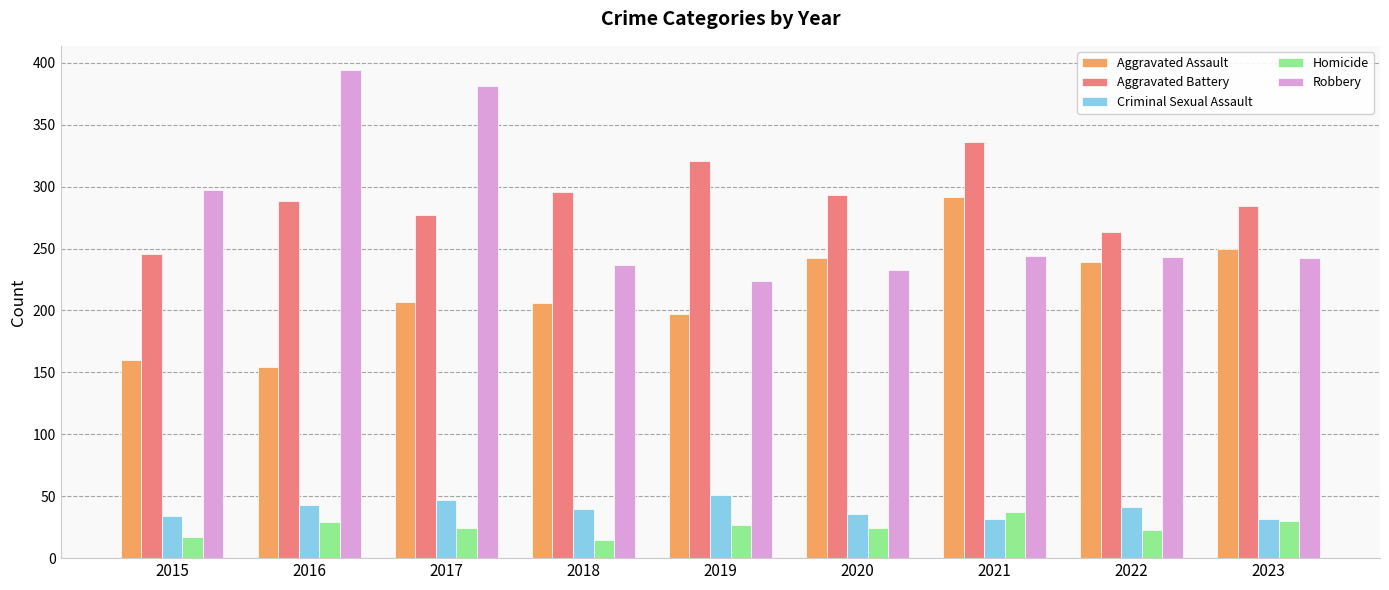

The value of Criminal Sexual Assault at 2019 is 26. True or false?

False